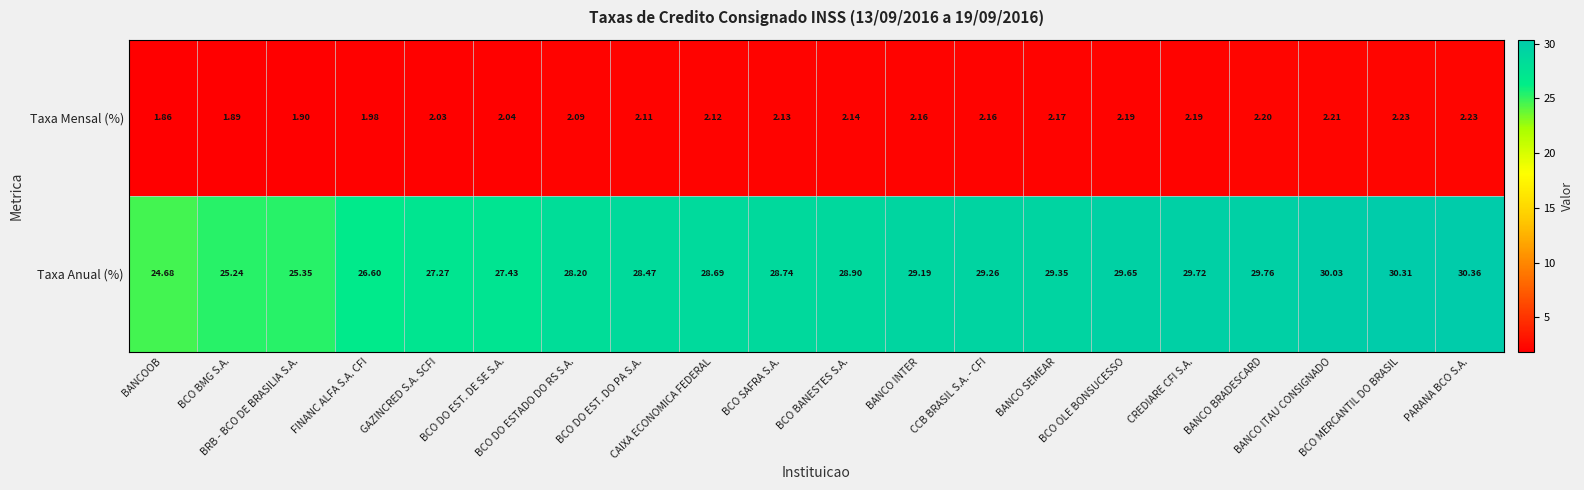

At how many categories does at least one series exceed 4?

20